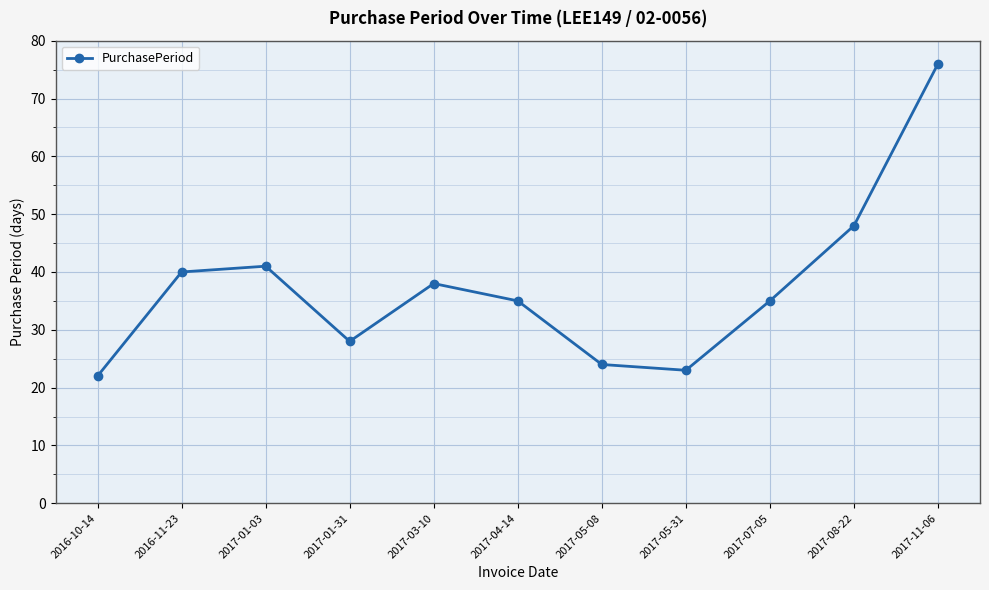

What value does the data have at 2017-07-05, to the nearest 5?

35